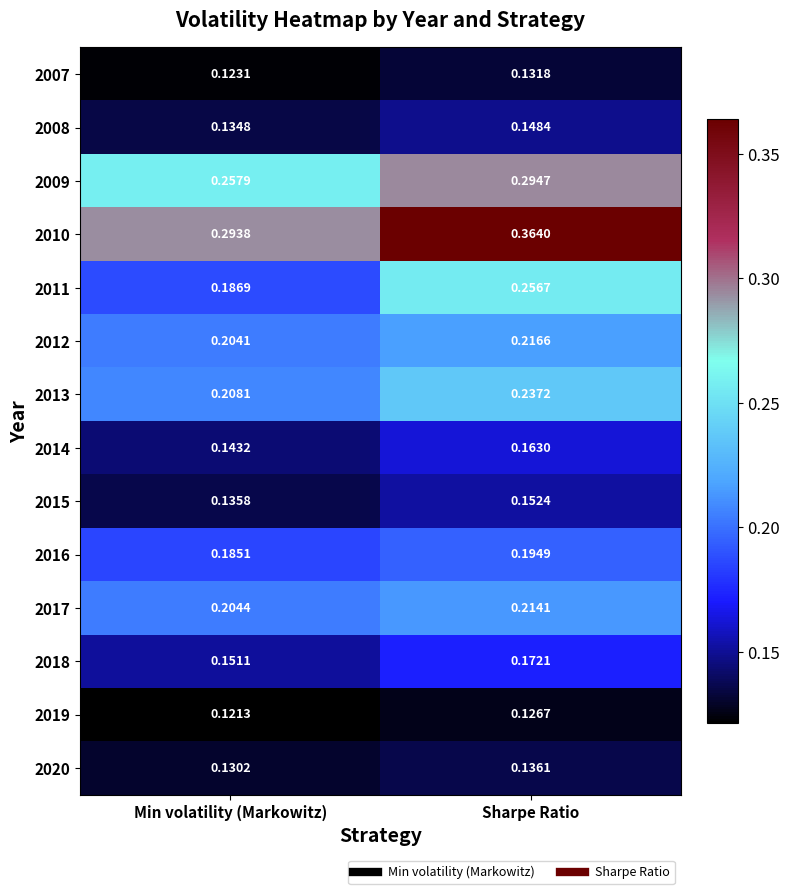

At which label is 2018 closest to 0?

Min volatility (Markowitz)